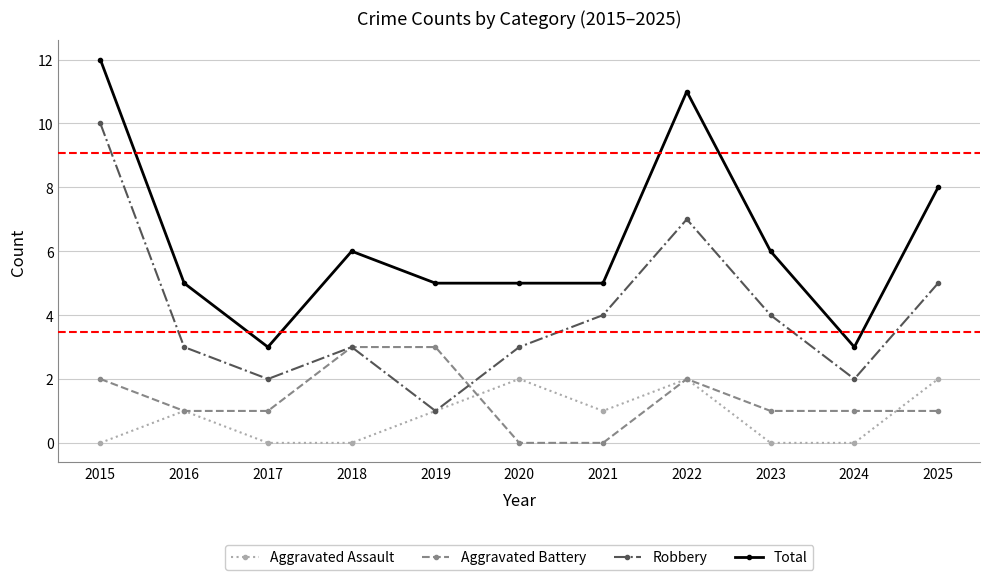

What is the value of the Aggravated Battery point at the 1st from the left?

2